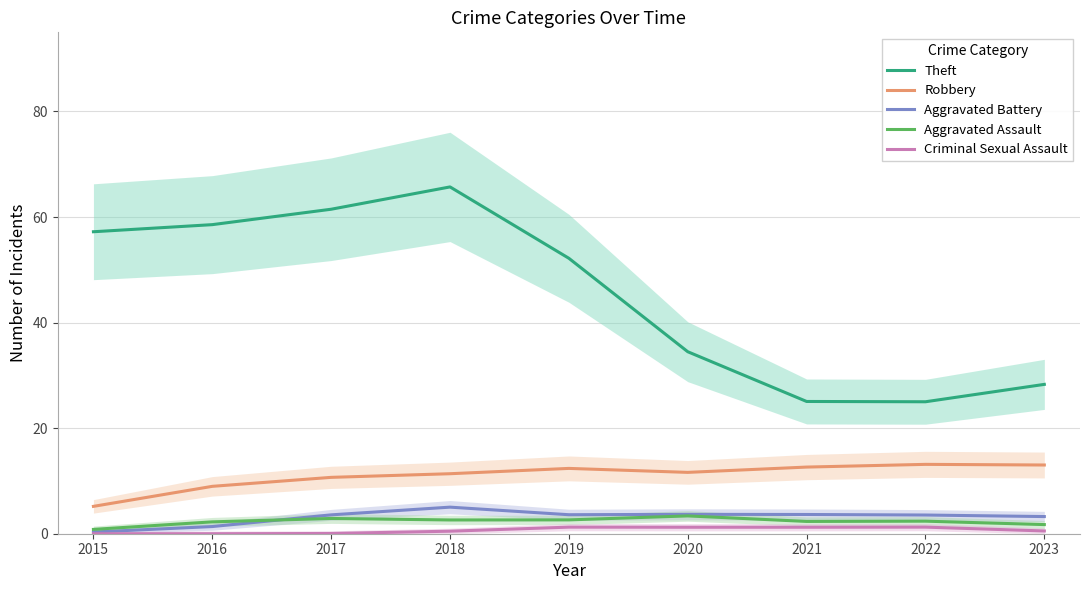

How many data points in Theft are less than 52?

4